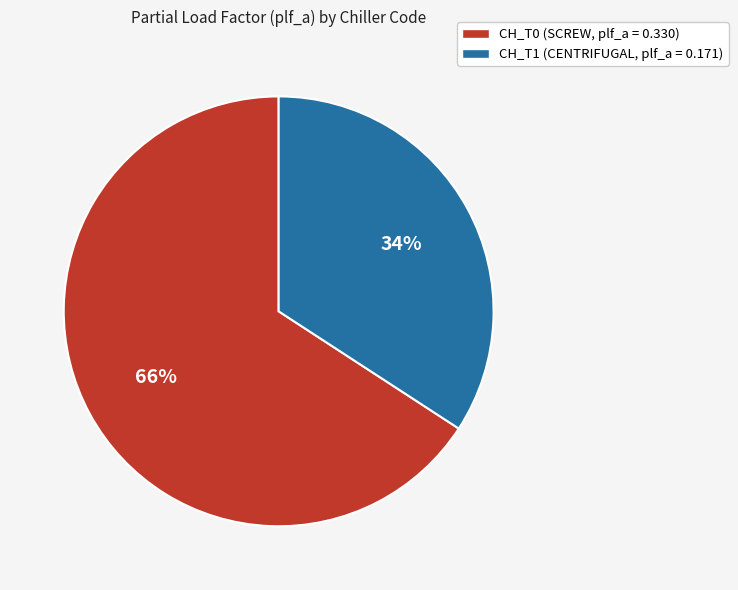

To the nearest percent, what is the difference between the largest and smallest slice percentages?

32%